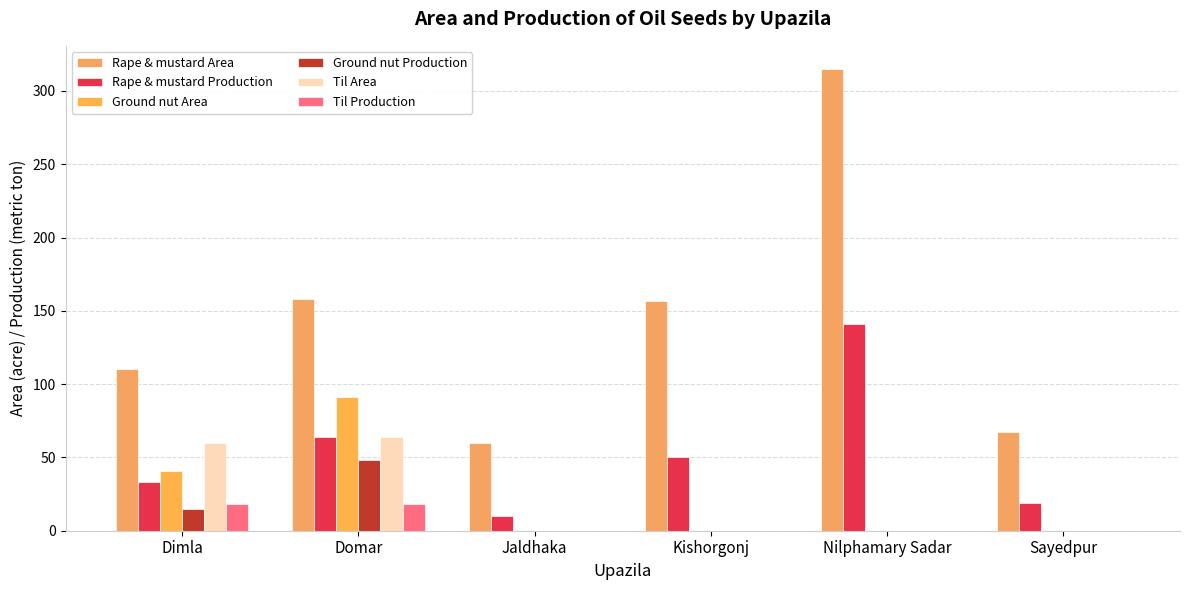

Where is Til Area nearest to the value 32?

Dimla